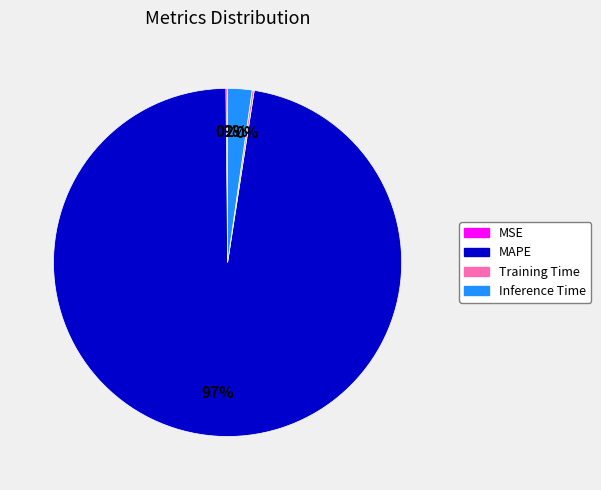

What is the largest slice in the pie chart?

MAPE